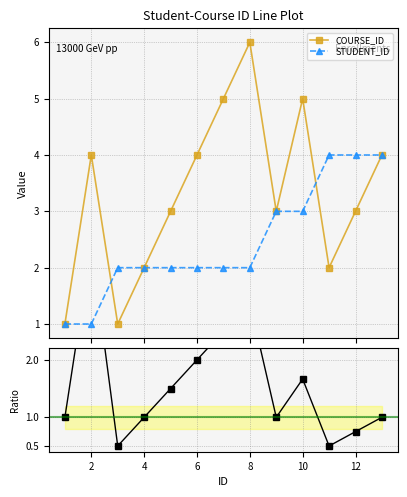

What is the value of the STUDENT_ID point at the 9th from the left?

3